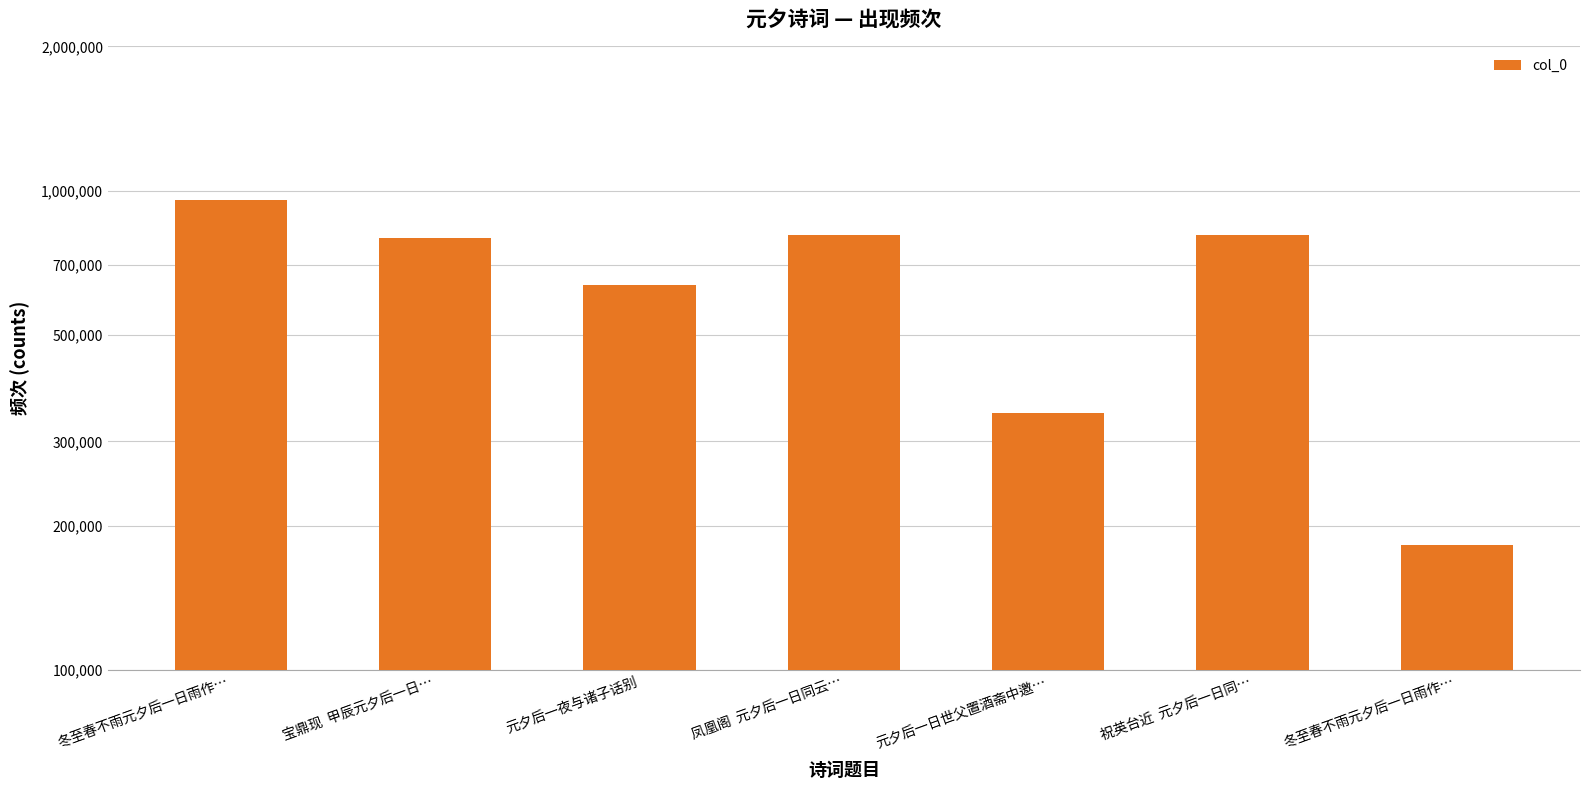

Where does the data first go above 798114?

冬至春不雨元夕后一日雨作…